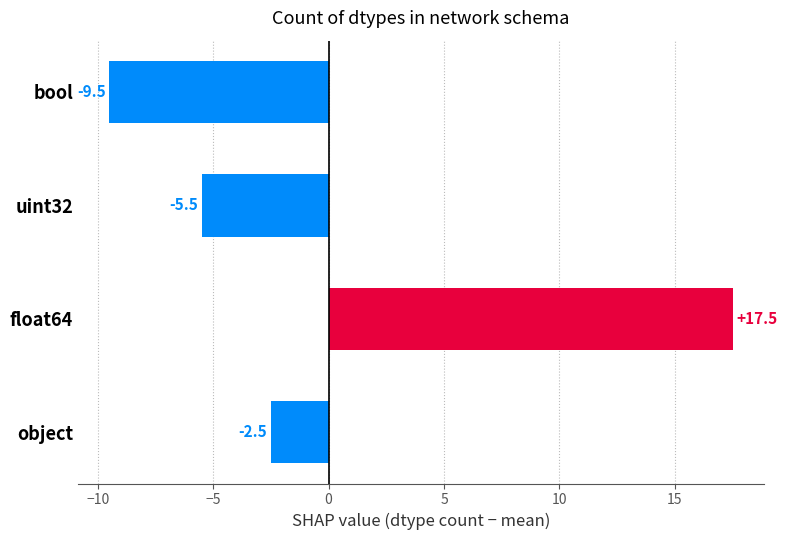

What is the difference between the maximum and second lowest values?

23.0